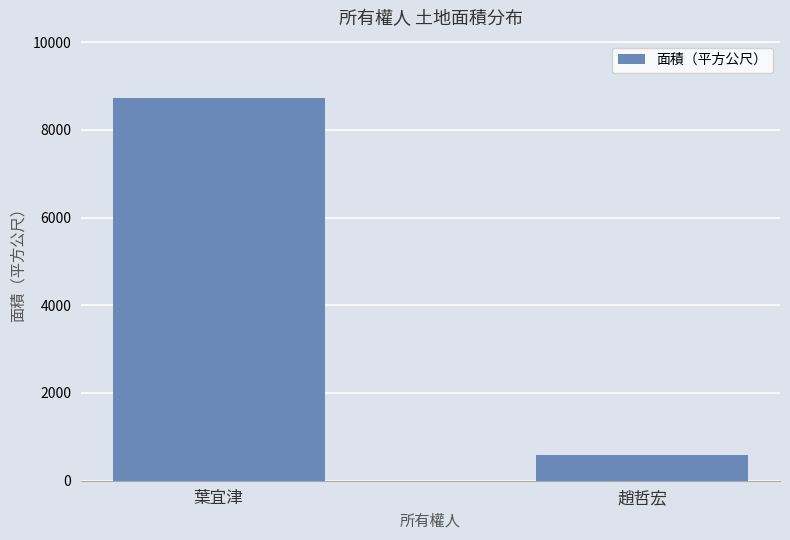

Does the chart contain any negative values?

No